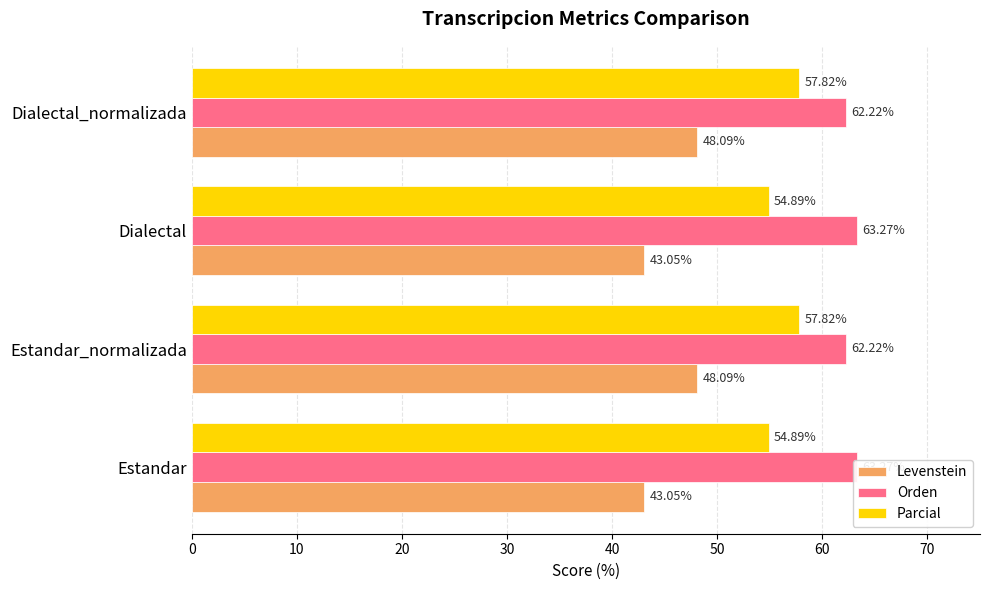

What is the sum of the Orden values at Estandar_normalizada and Dialectal?

125.5